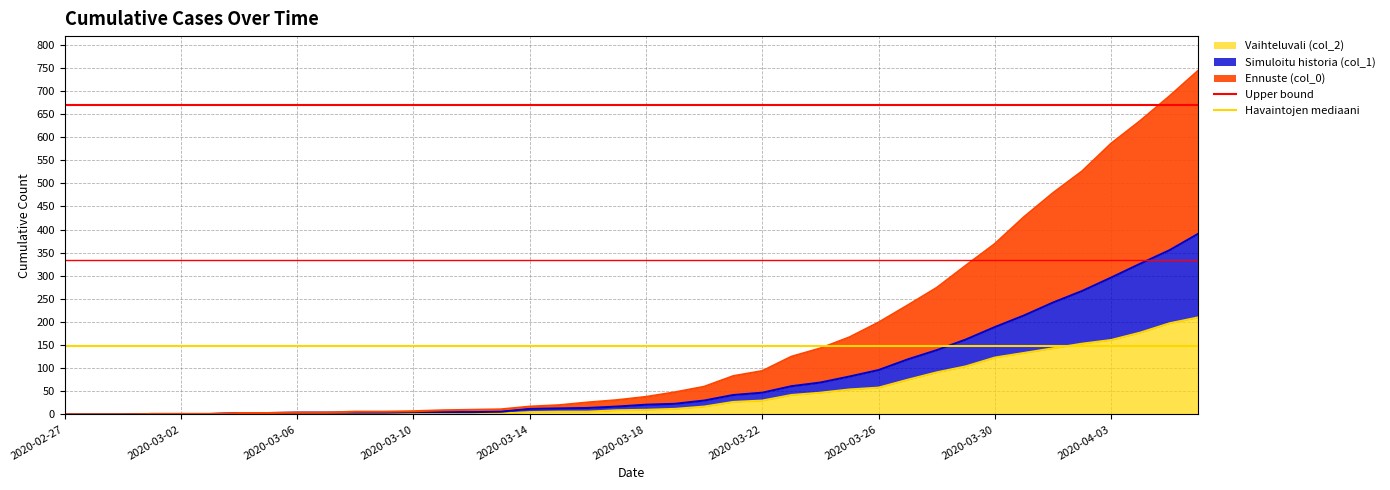

Is it true that Vaihteluvali (col_2) equals 10 at 2020-03-18?

True